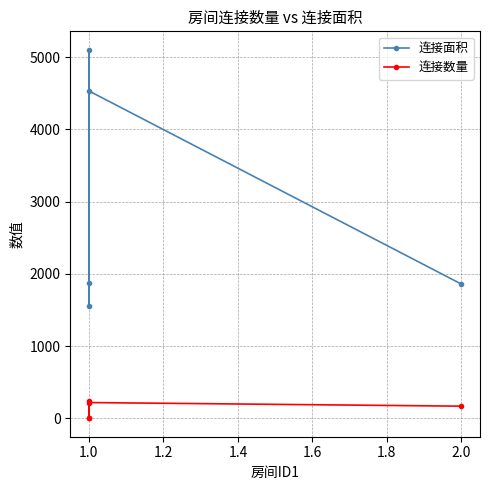

Rank the series by their maximum value, from lowest to highest.

连接数量, 连接面积